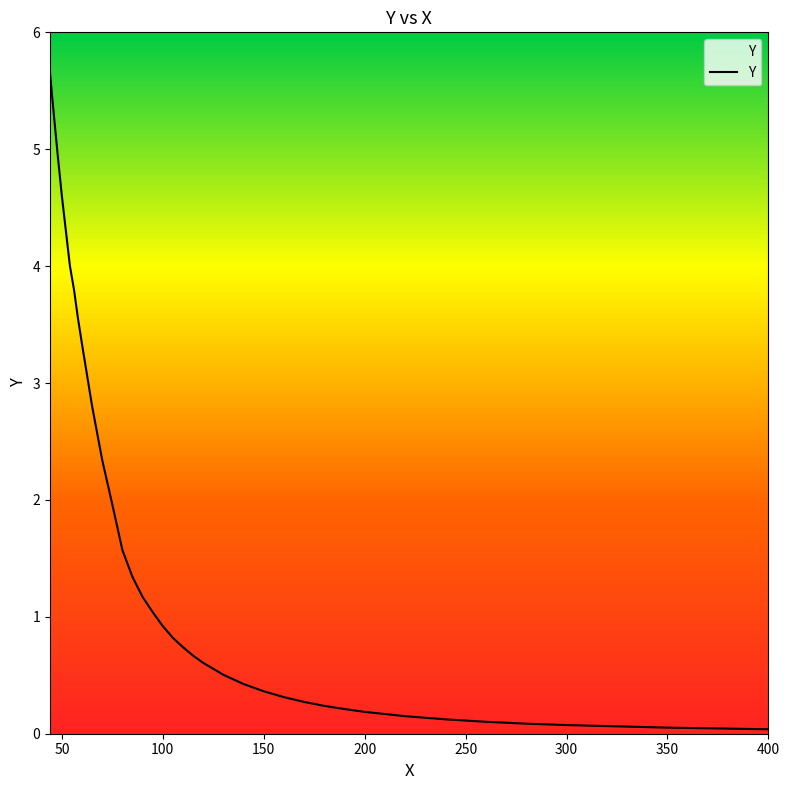

What is the greatest value displayed?

5.7